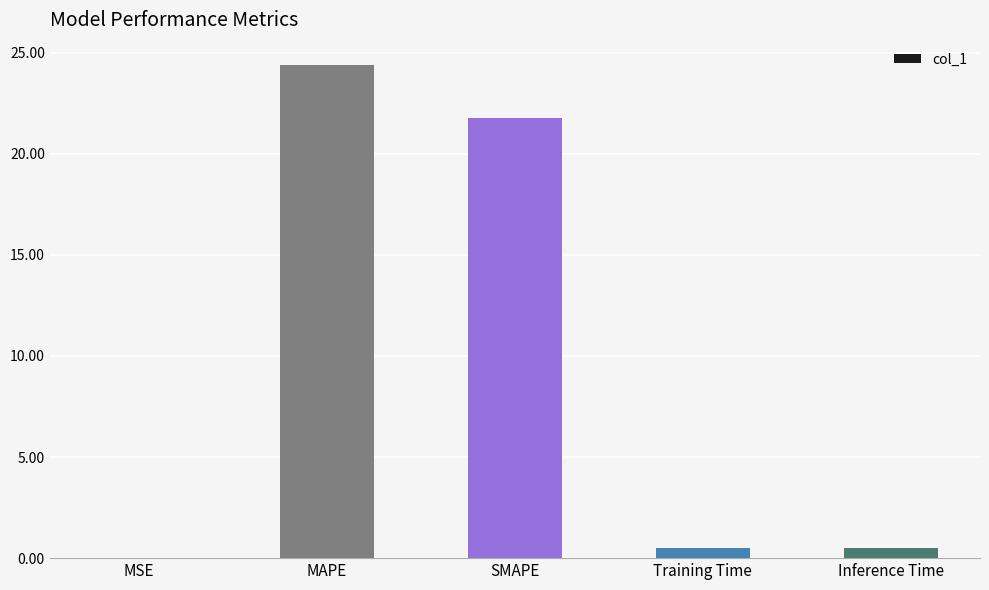

Read the value at SMAPE.

21.8